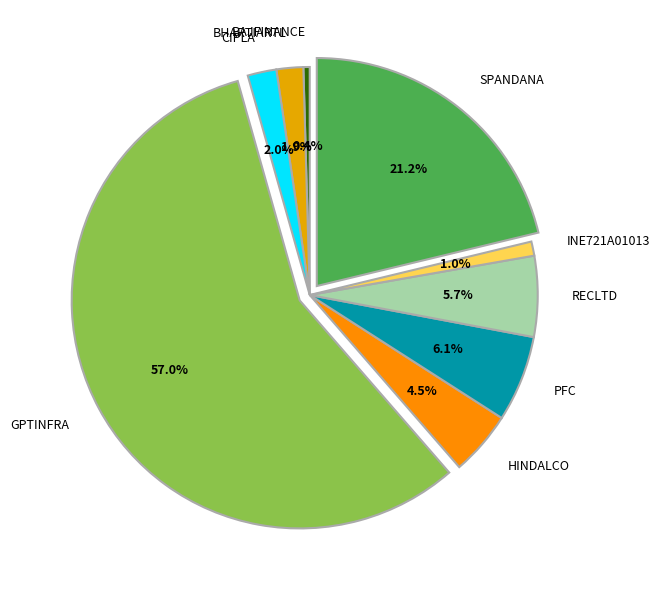

Does any single category account for the majority?

Yes